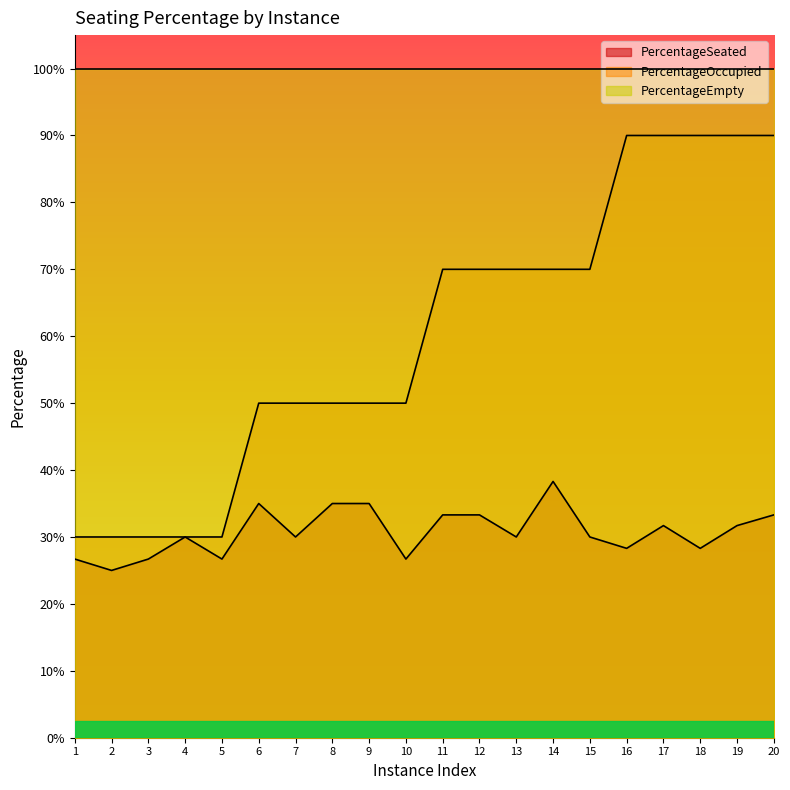

At 12, list the series in order from largest to smallest.

PercentageEmpty, PercentageOccupied, PercentageSeated